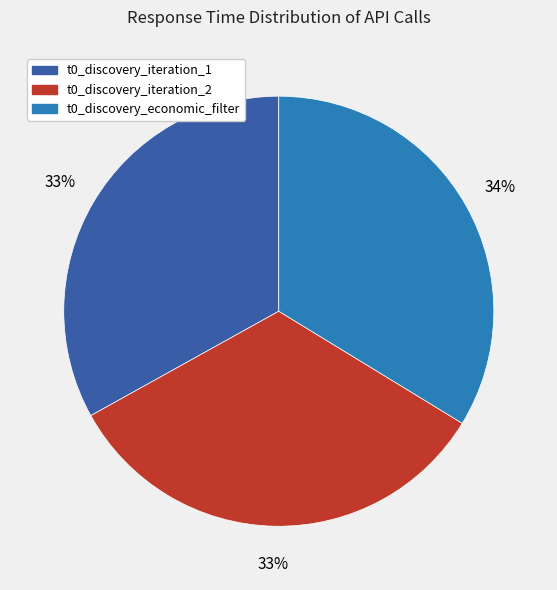

How many segments does this pie chart have?

3